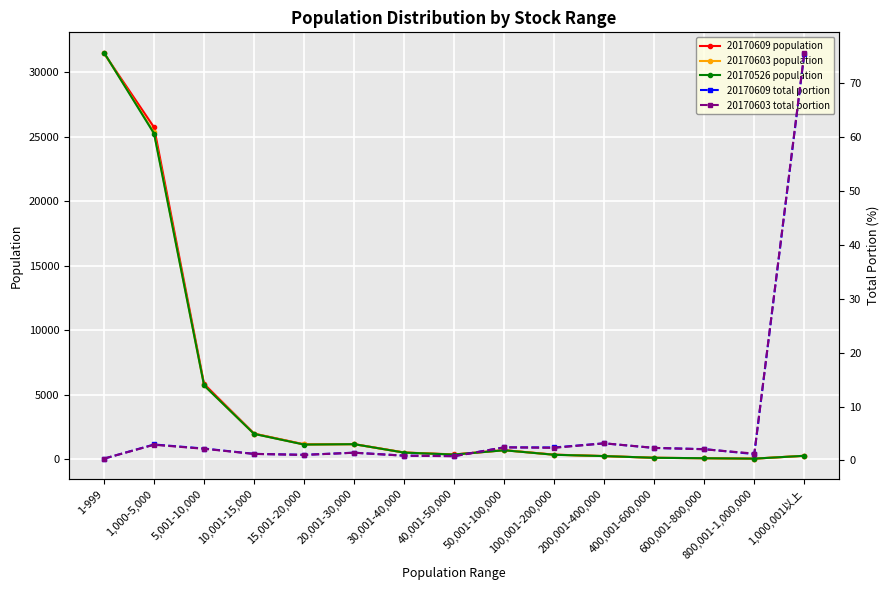

Where is 20170603 total portion nearest to the value 38?

200,001-400,000